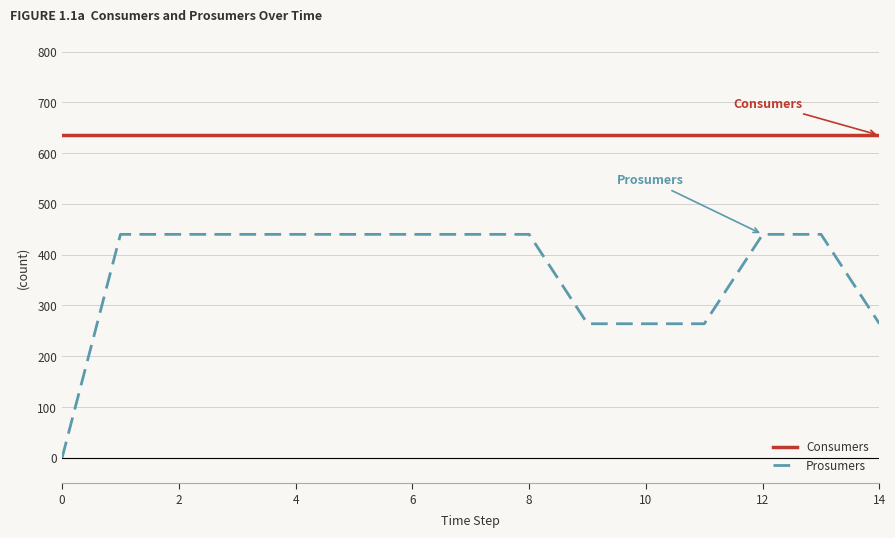

Rank the series by their average value, from highest to lowest.

Consumers, Prosumers